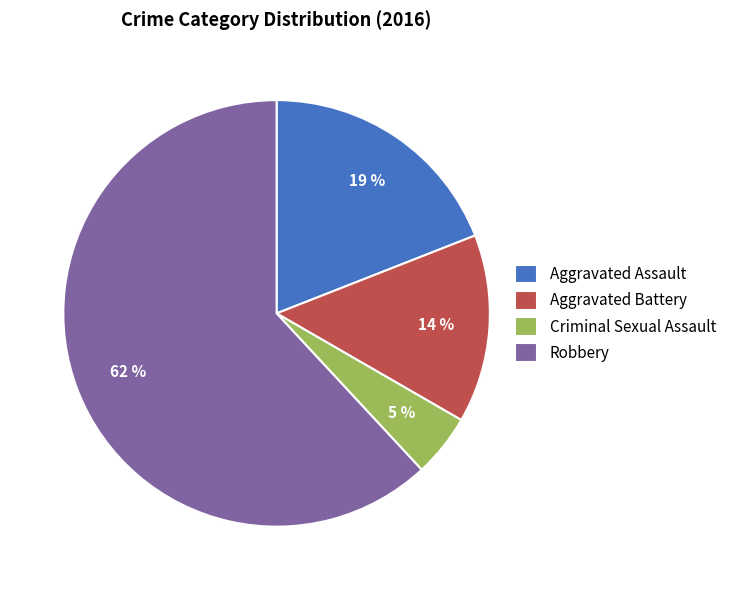

The Robbery slice represents 56% of the pie. True or false?

False